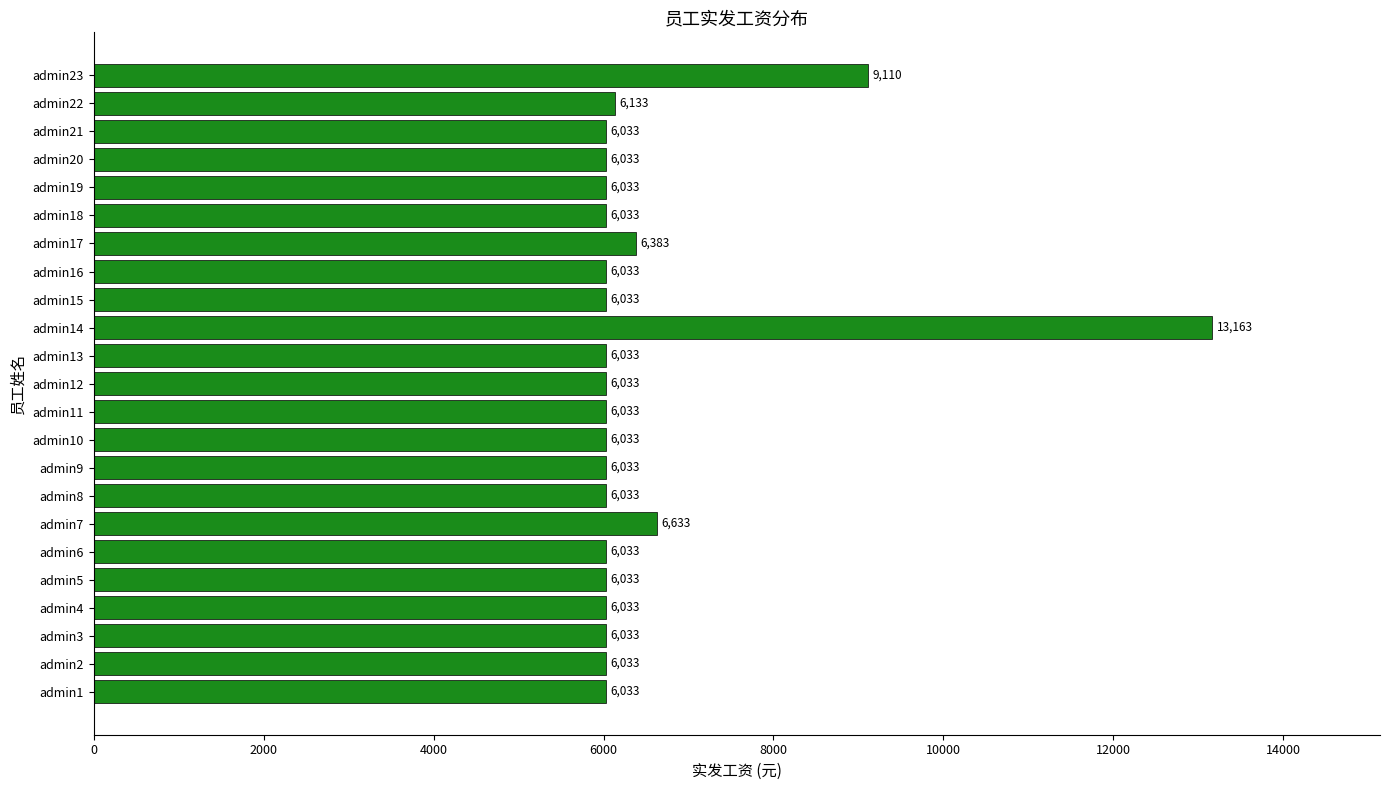

What is the difference between the maximum and minimum values?

7130